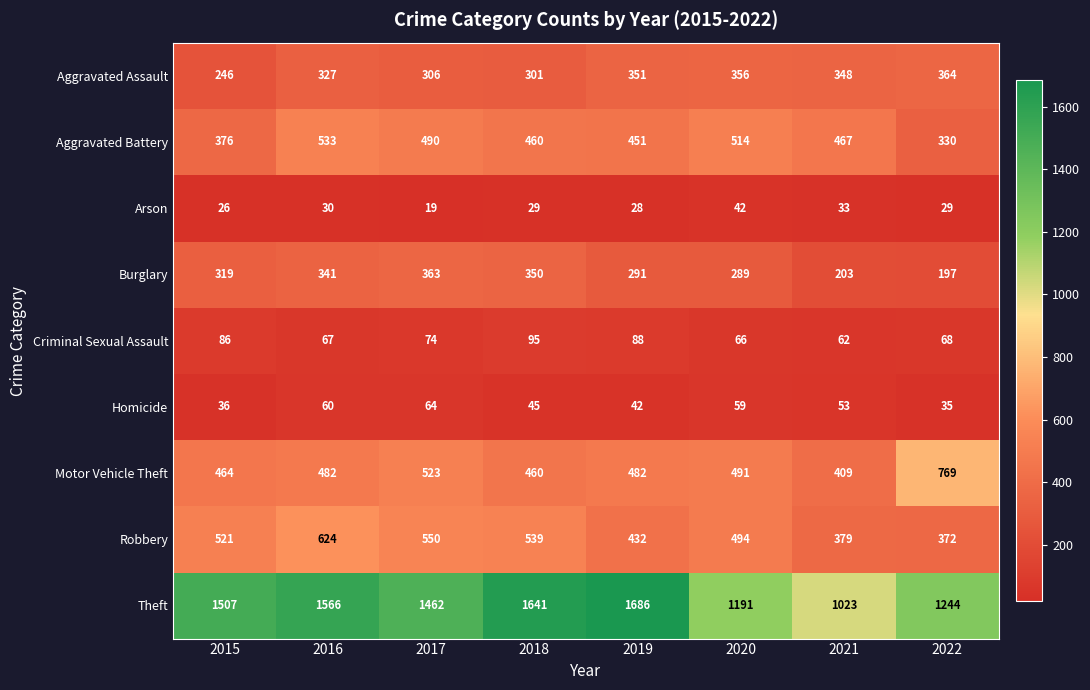

Rank the series by their maximum value, from highest to lowest.

Theft, Motor Vehicle Theft, Robbery, Aggravated Battery, Aggravated Assault, Burglary, Criminal Sexual Assault, Homicide, Arson